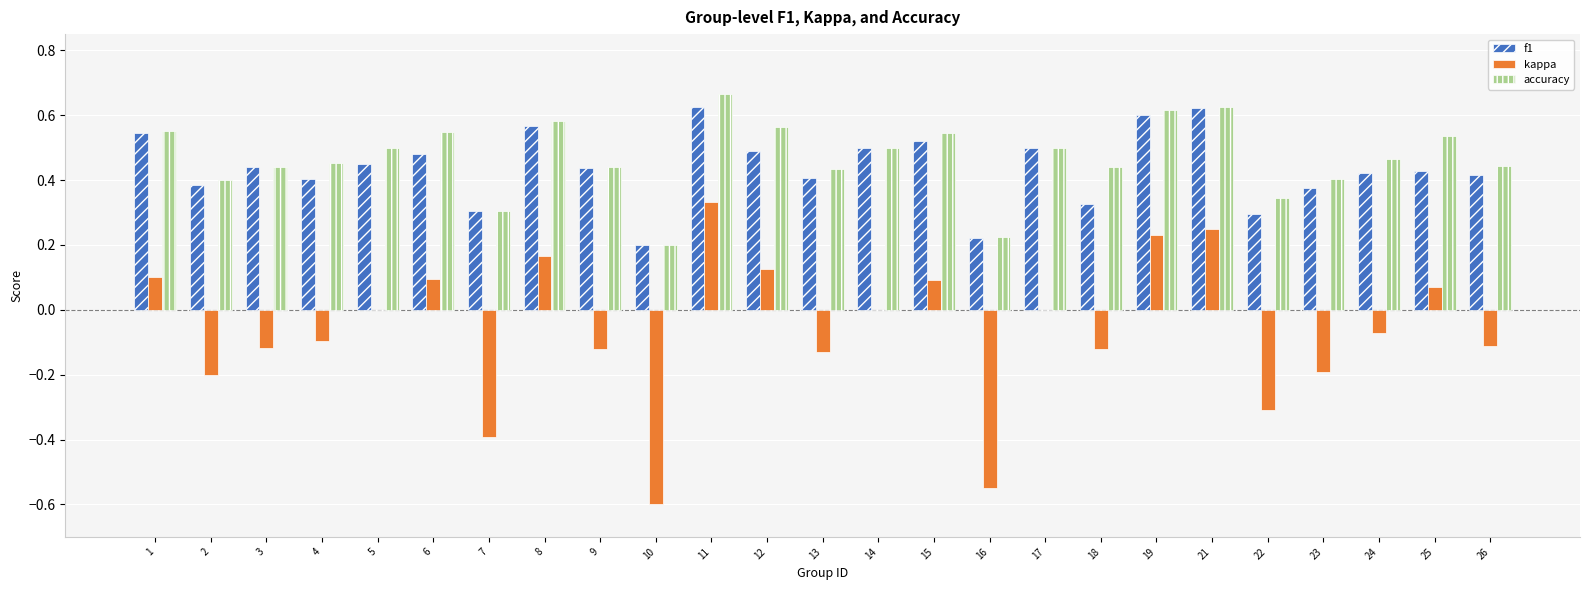

What are all the series names shown in the legend?

f1, kappa, accuracy